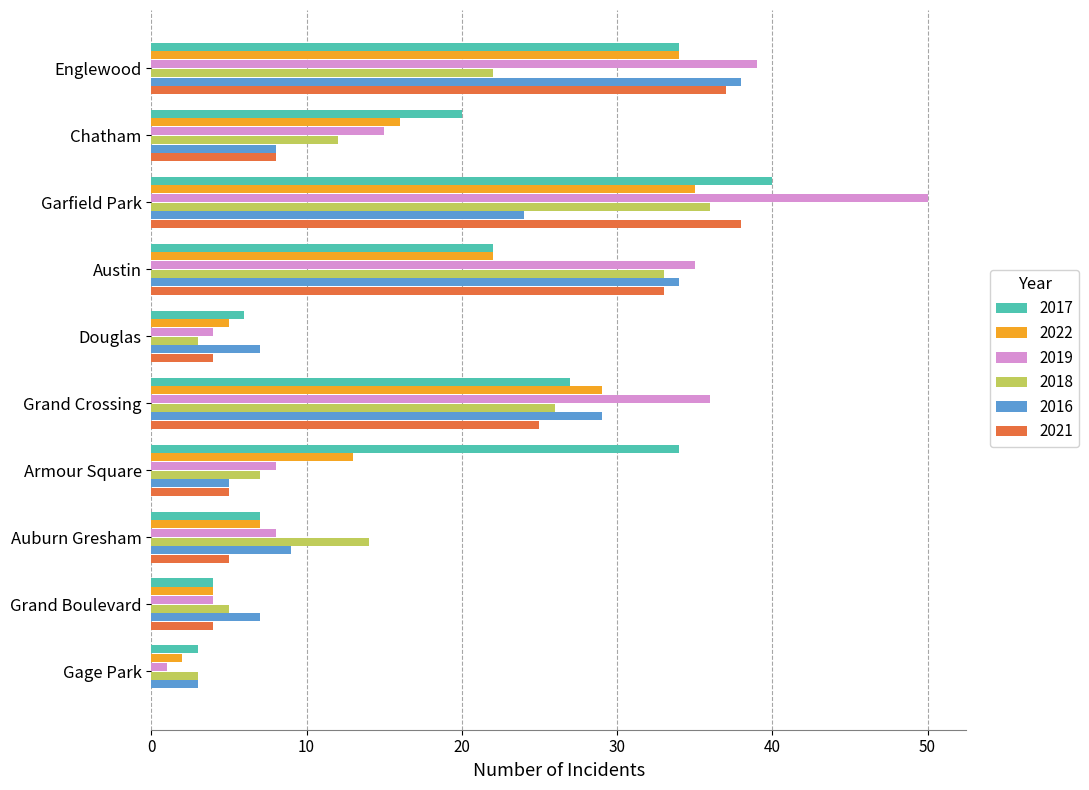

At which label is 2022 closest to 18?

Chatham